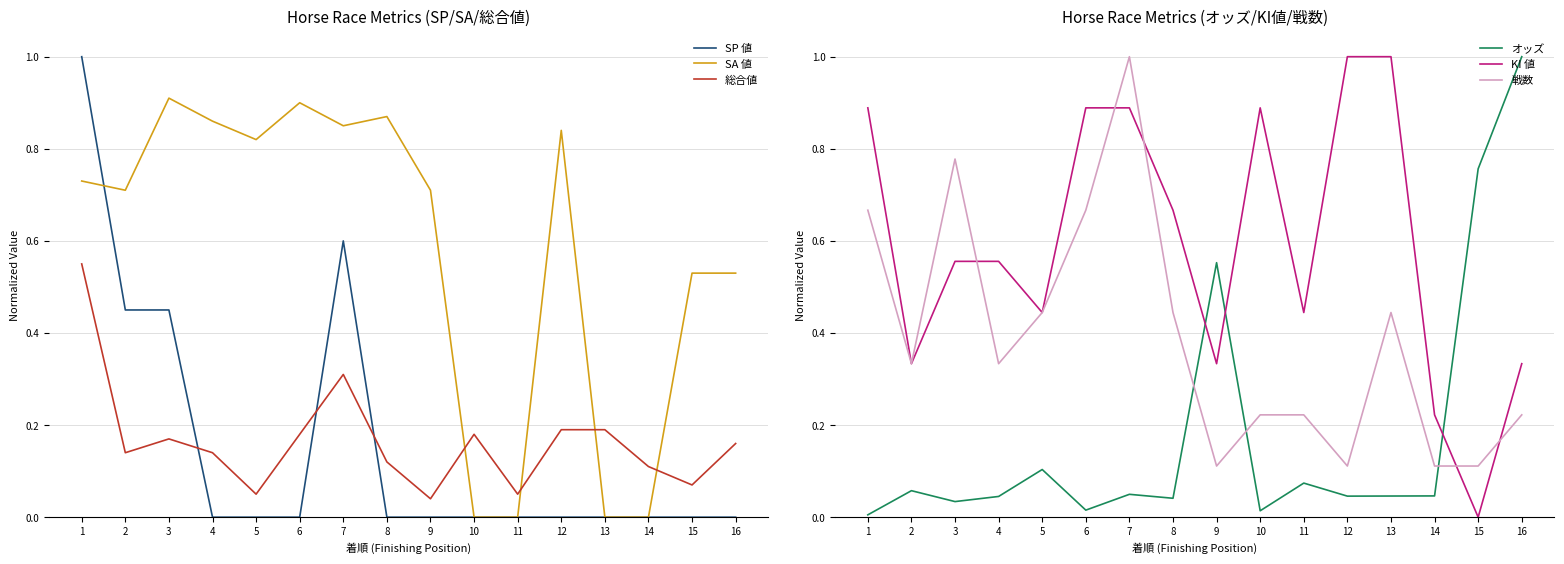

Reading left to right, list all the values displayed in this chart.

SP 値: 1=1.0	2=0.5	3=0.5	4=0.0	5=0.0	6=0.0	7=0.6	8=0.0	9=0.0	10=0.0	11=0.0	12=0.0	13=0.0	14=0.0	15=0.0	16=0.0
SA 値: 1=0.7	2=0.7	3=0.9	4=0.9	5=0.8	6=0.9	7=0.8	8=0.9	9=0.7	10=0.0	11=0.0	12=0.8	13=0.0	14=0.0	15=0.5	16=0.5
総合値: 1=0.6	2=0.1	3=0.2	4=0.1	5=0.1	6=0.2	7=0.3	8=0.1	9=0.0	10=0.2	11=0.1	12=0.2	13=0.2	14=0.1	15=0.1	16=0.2
オッズ: 1=0.0	2=0.1	3=0.0	4=0.0	5=0.1	6=0.0	7=0.0	8=0.0	9=0.6	10=0.0	11=0.1	12=0.0	13=0.0	14=0.0	15=0.8	16=1.0
KI 値: 1=0.9	2=0.3	3=0.6	4=0.6	5=0.4	6=0.9	7=0.9	8=0.7	9=0.3	10=0.9	11=0.4	12=1.0	13=1.0	14=0.2	15=0.0	16=0.3
戦数: 1=0.7	2=0.3	3=0.8	4=0.3	5=0.4	6=0.7	7=1.0	8=0.4	9=0.1	10=0.2	11=0.2	12=0.1	13=0.4	14=0.1	15=0.1	16=0.2